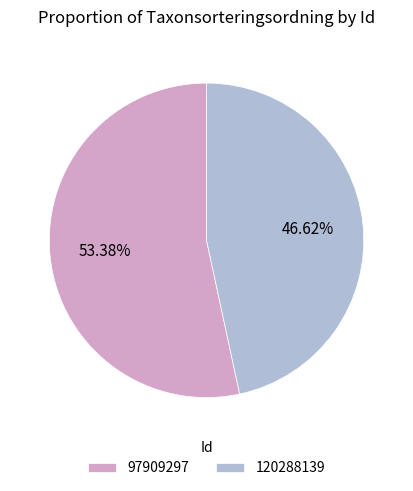

Is it true that 120288139 is 38% of the pie?

False